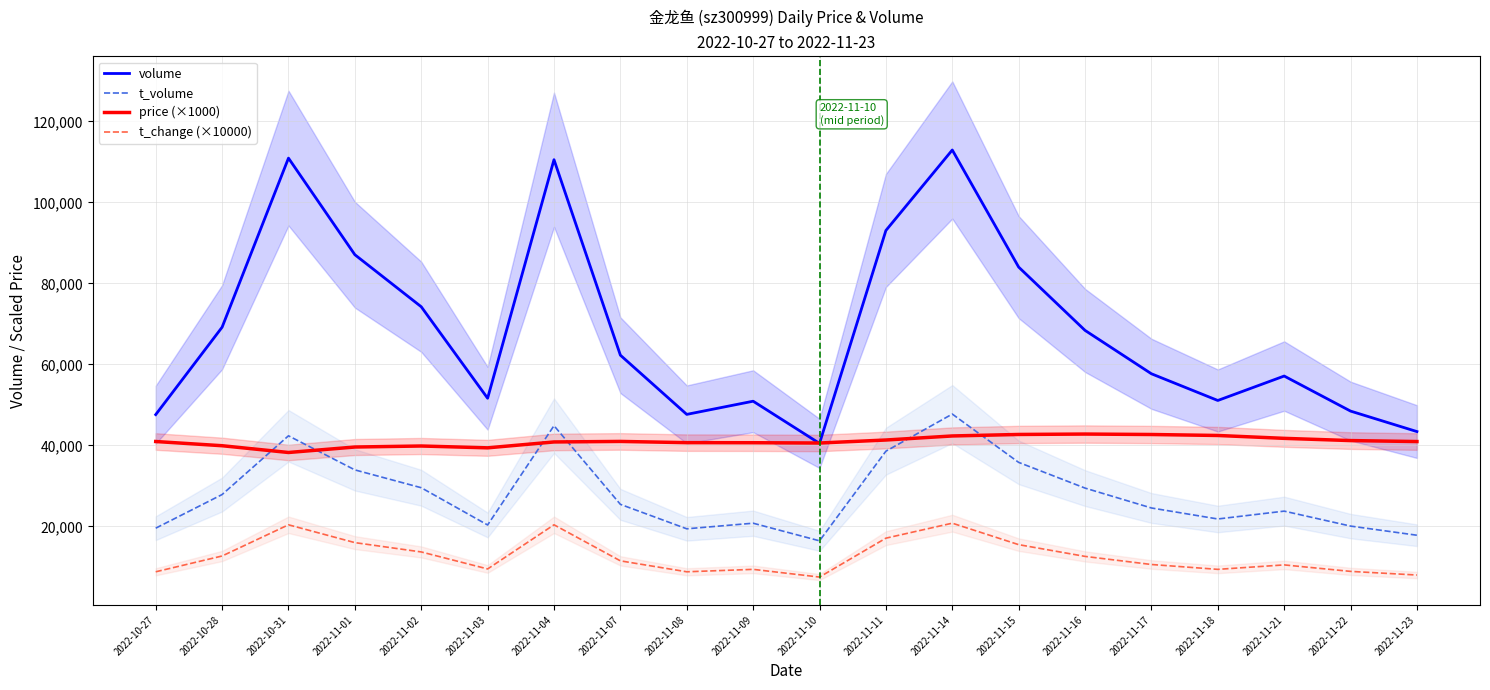

True or false: volume and t_change (×10000) intersect in this chart.

False